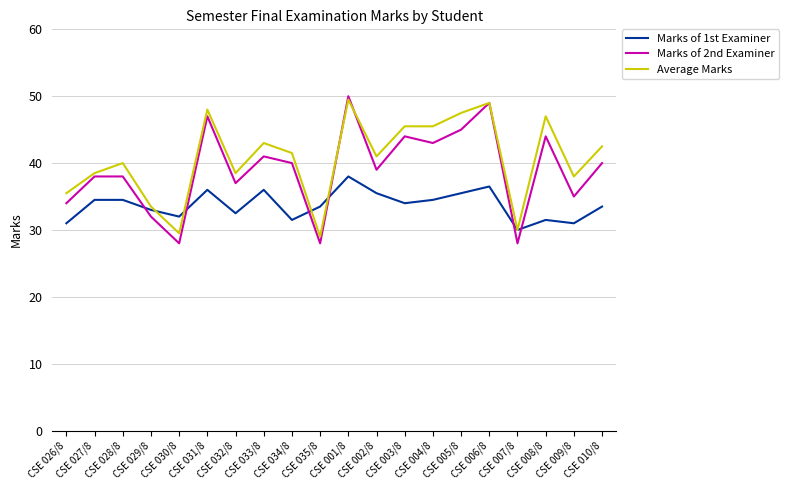

At which label does Average Marks first exceed 41?

CSE 031/8